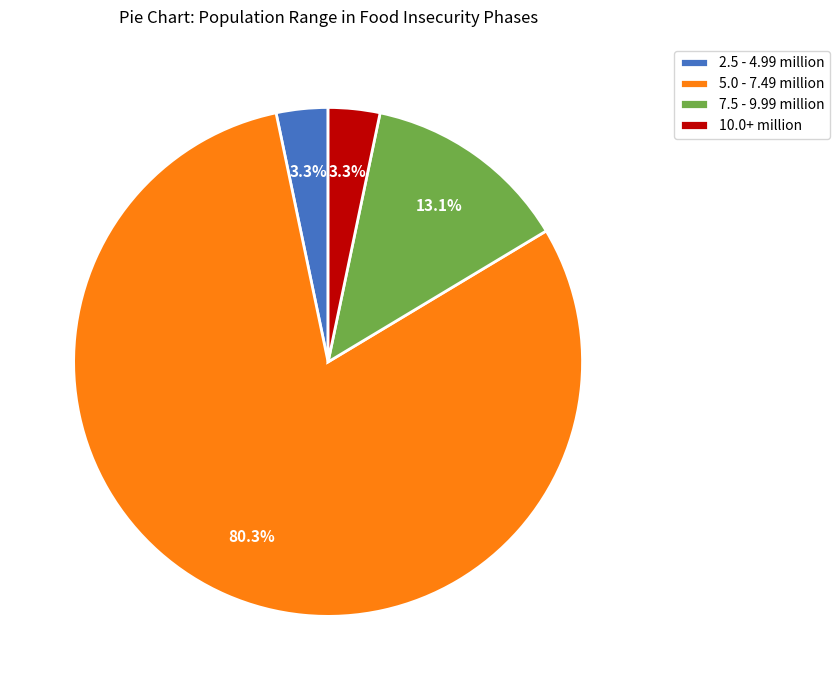

Which slice represents more than half of the pie?

5.0 - 7.49 million